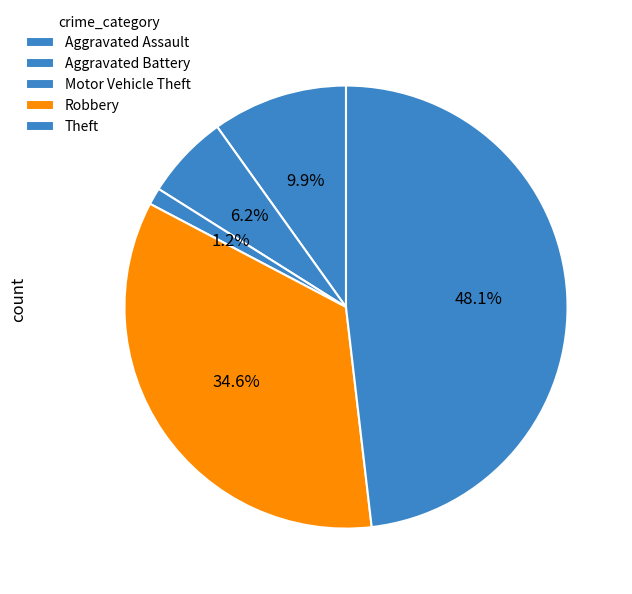

How many slices are in this pie chart?

5